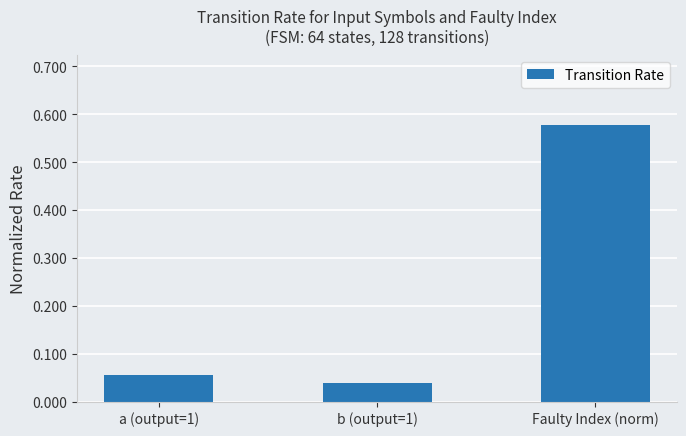

What position from the left is a (output=1)?

1